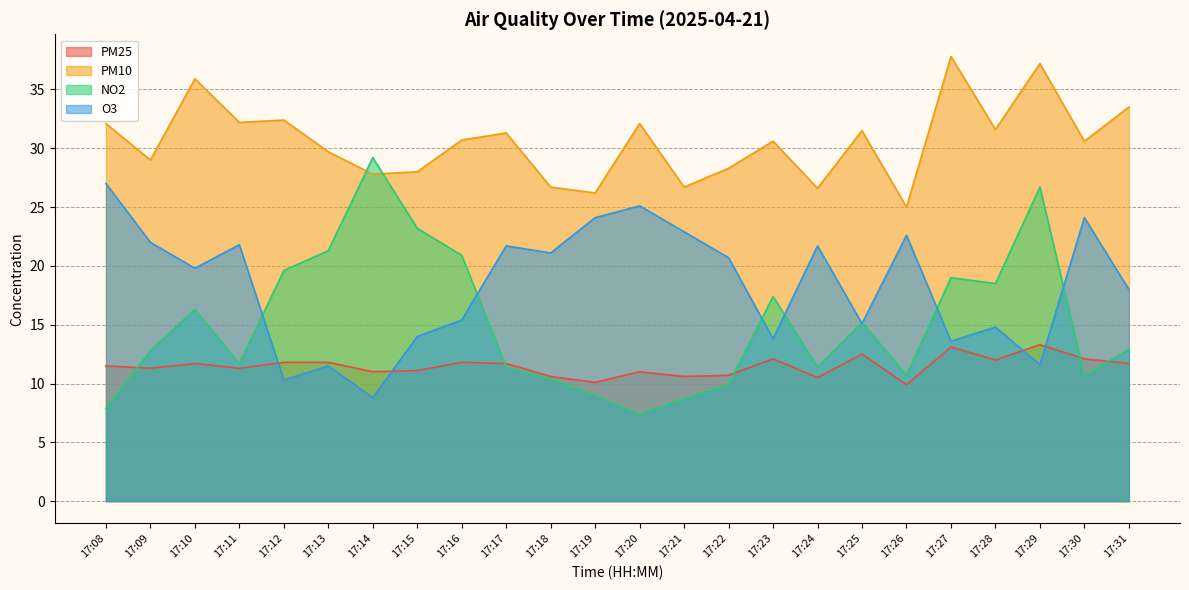

List the series in order of their overall mean, highest first.

PM10, O3, NO2, PM25